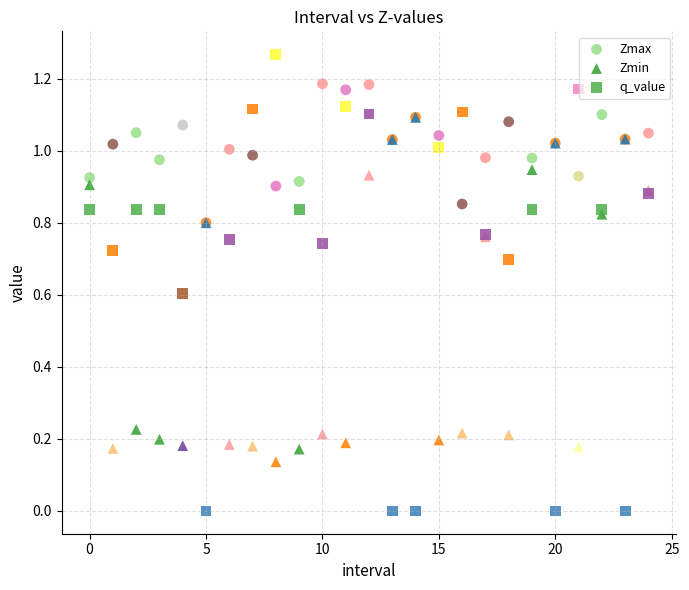

Which series has the largest Y range (max minus min)?

q_value